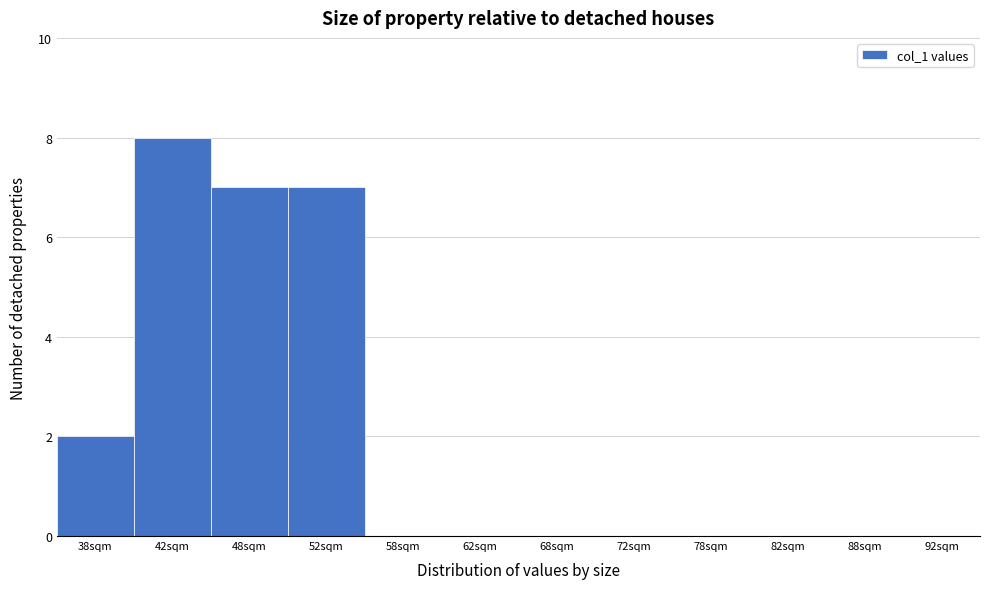

Which range on the x-axis has the tallest bar?

40 to 45